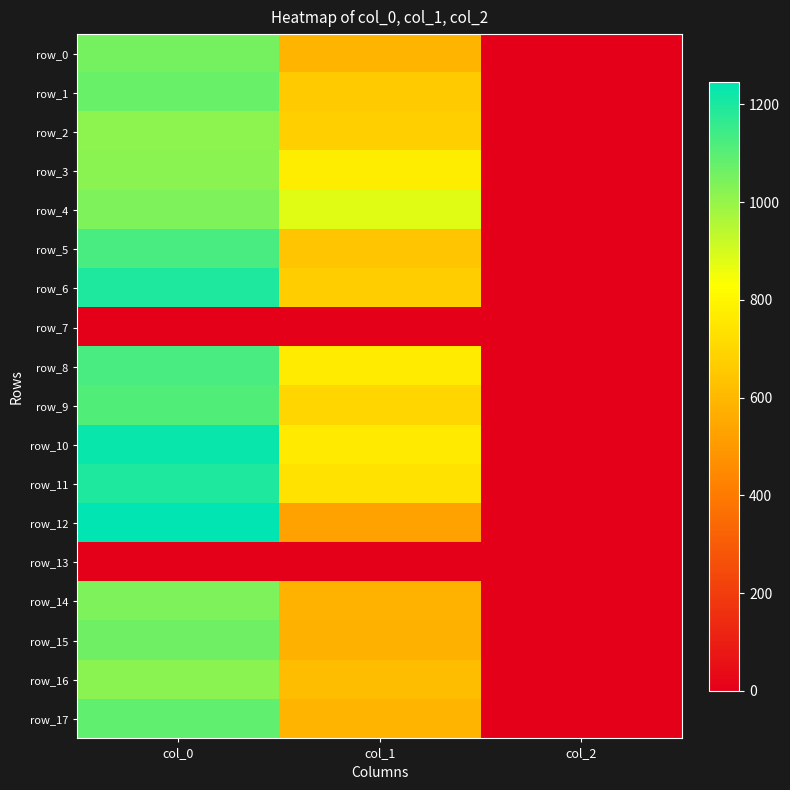

How many row_10 values are between 2 and 1230?

3